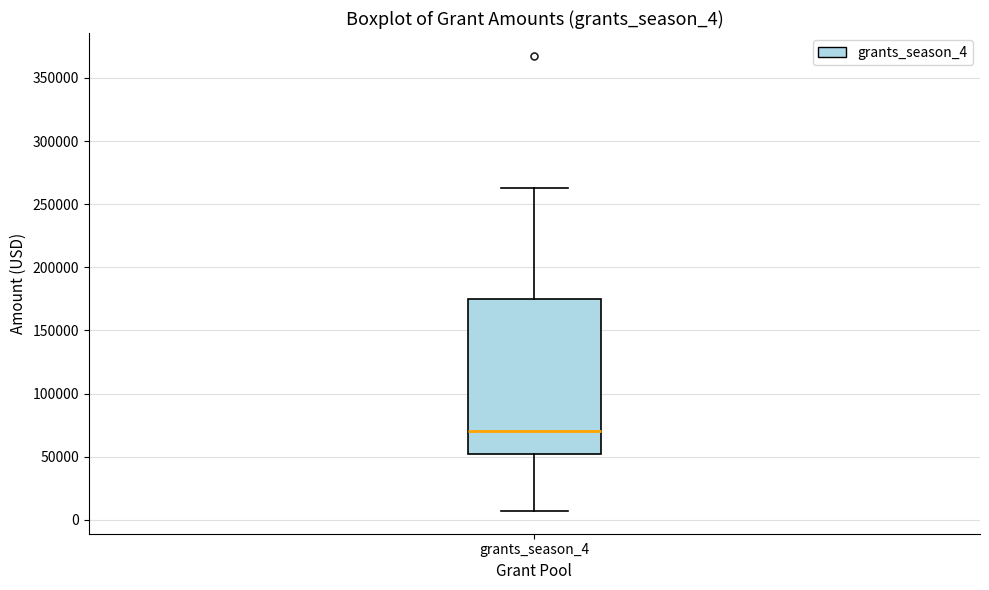

Where does the lower whisker of the box for grants_season_4 end on the y-axis? The values are not printed on the chart, so give them approximately, as read against the axis.

5000